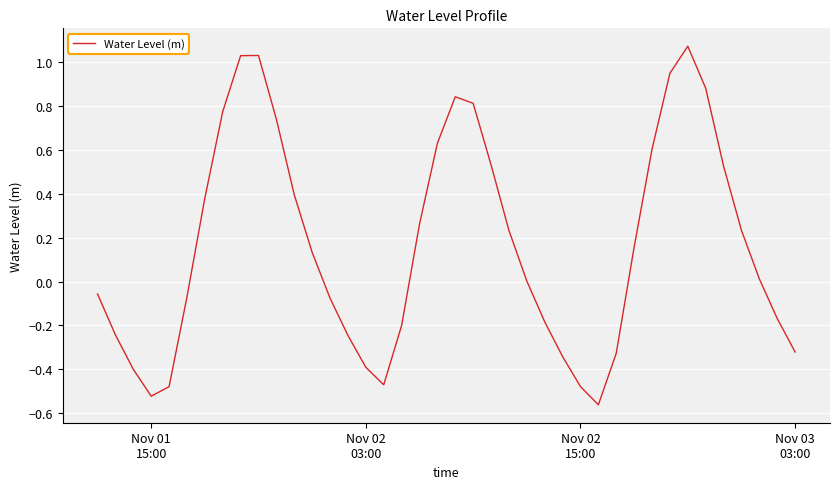

Does the chart display data point markers on the line(s)?

No